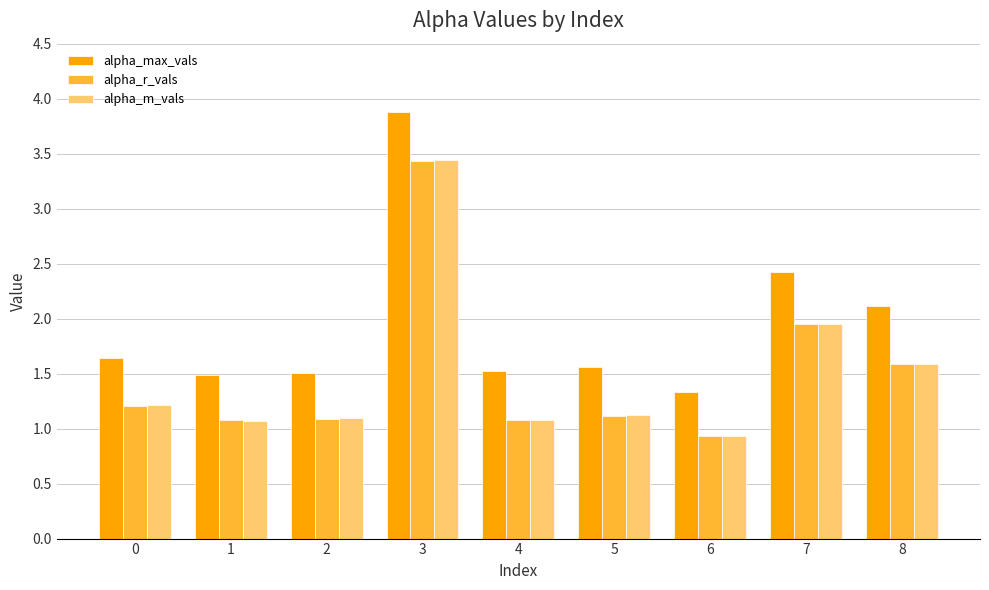

Are the bars horizontal?

No